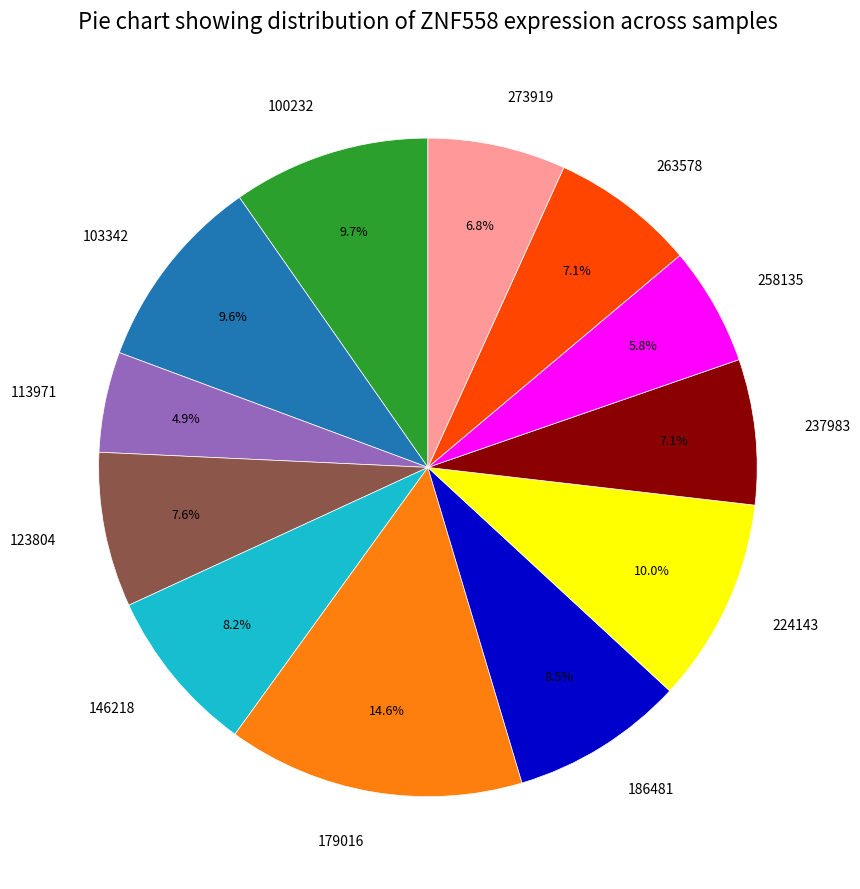

To the nearest percent, what is the combined percentage of 186481 and 258135?

14%